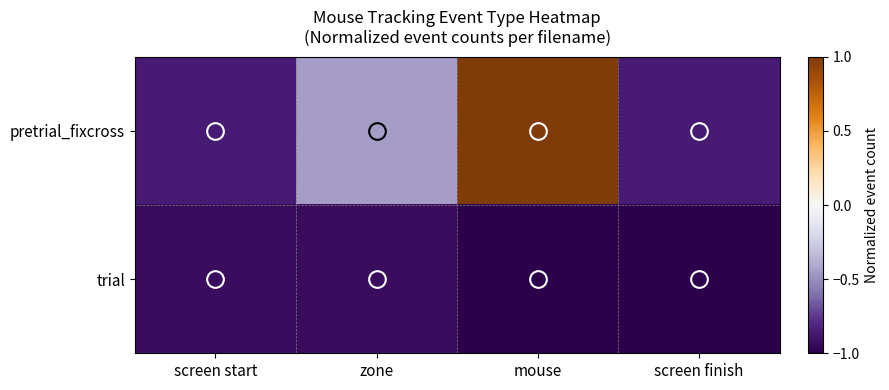

Which label corresponds to the smallest value in the chart?

mouse